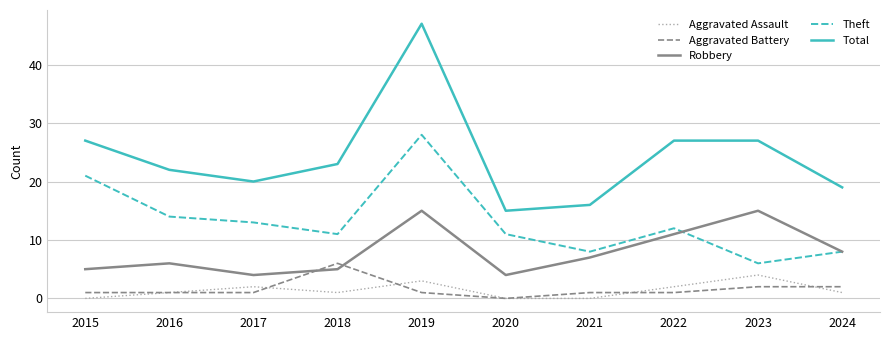

True or false: Aggravated Battery and Theft intersect in this chart.

False